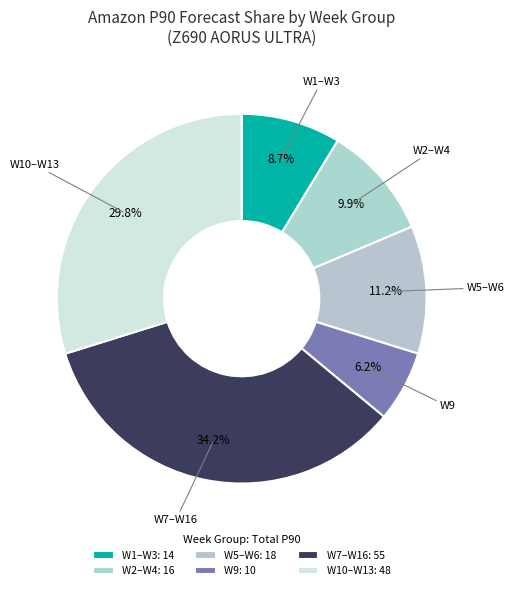

How much of the chart is everything except W7–W16?

65.8%